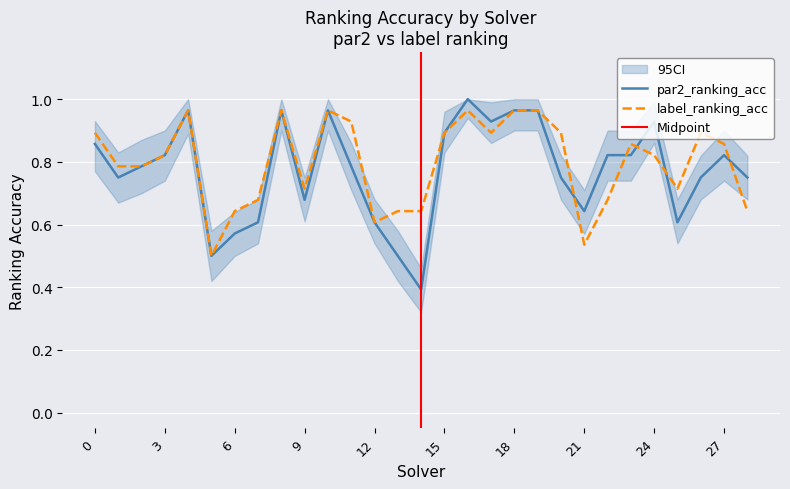

Where is the first local maximum for label_ranking_acc?

4